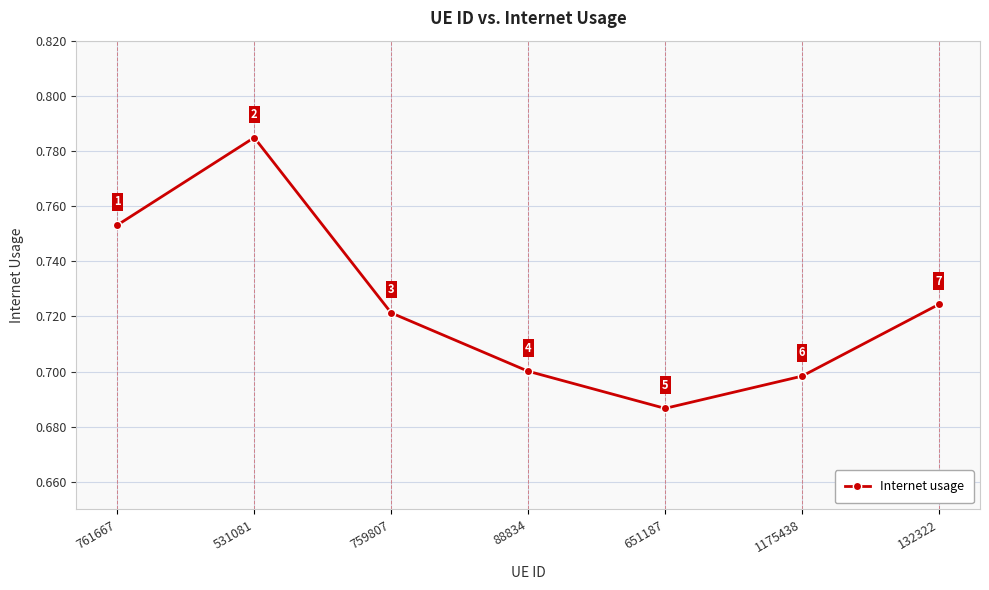

What is the difference between the values at 88834 and 761667?

0.1